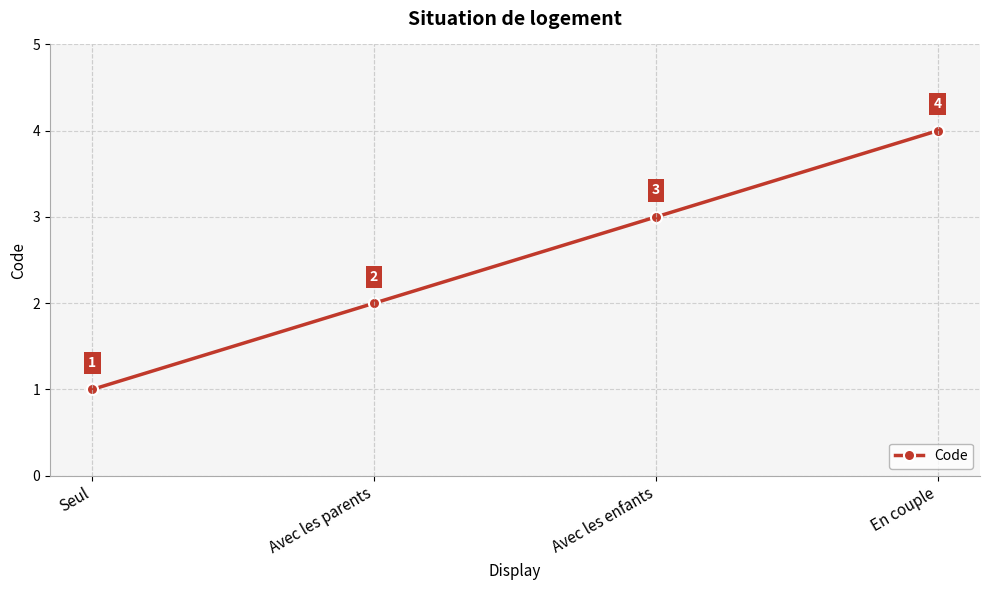

How many distinct data groups are displayed?

1